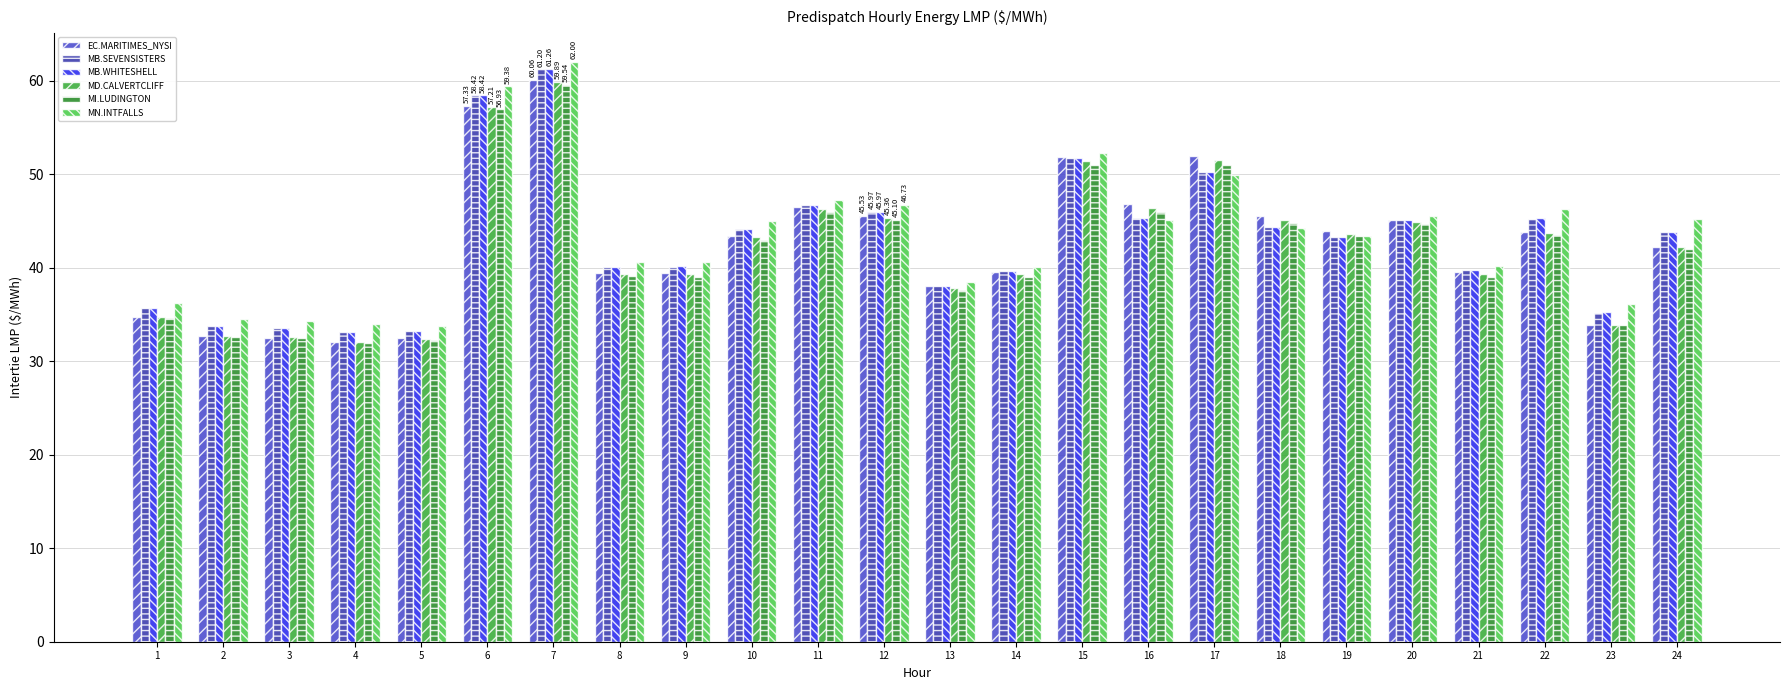

Which label corresponds to the largest value in the chart?

7